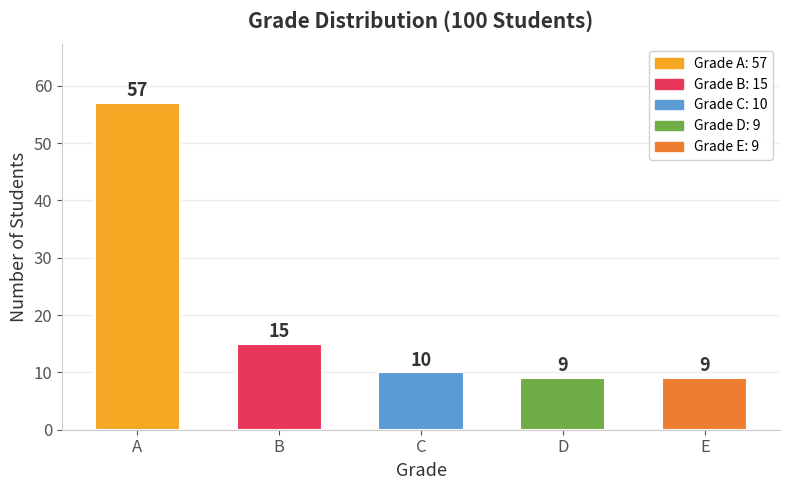

Read the value at A, to the nearest 10.

60